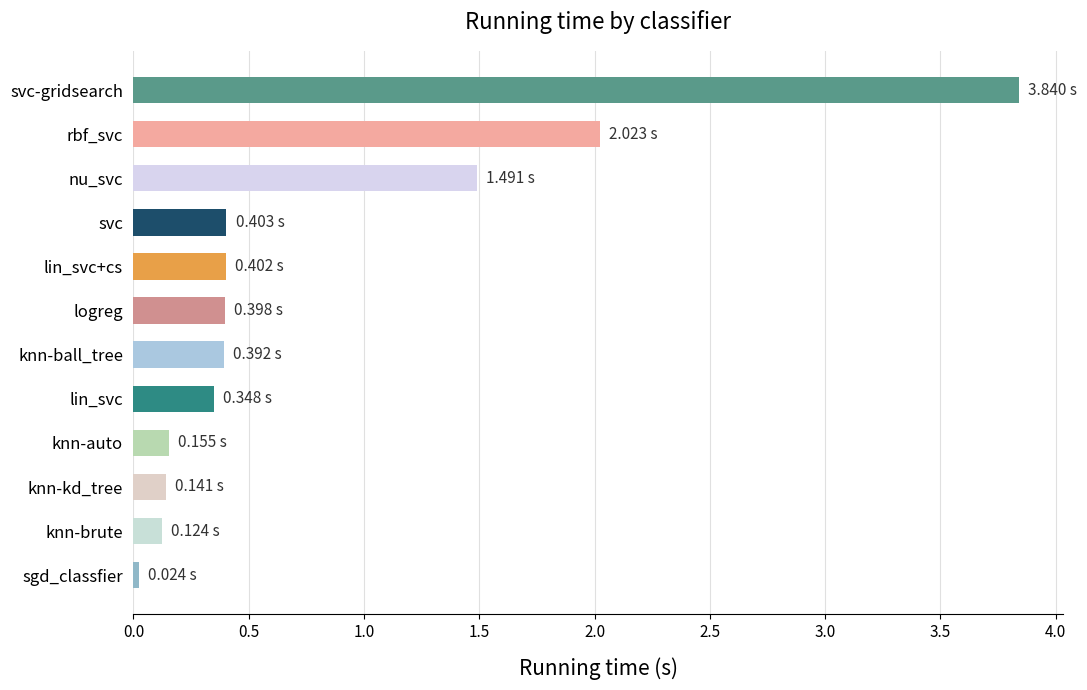

Where is the data nearest to the value 1?

nu_svc